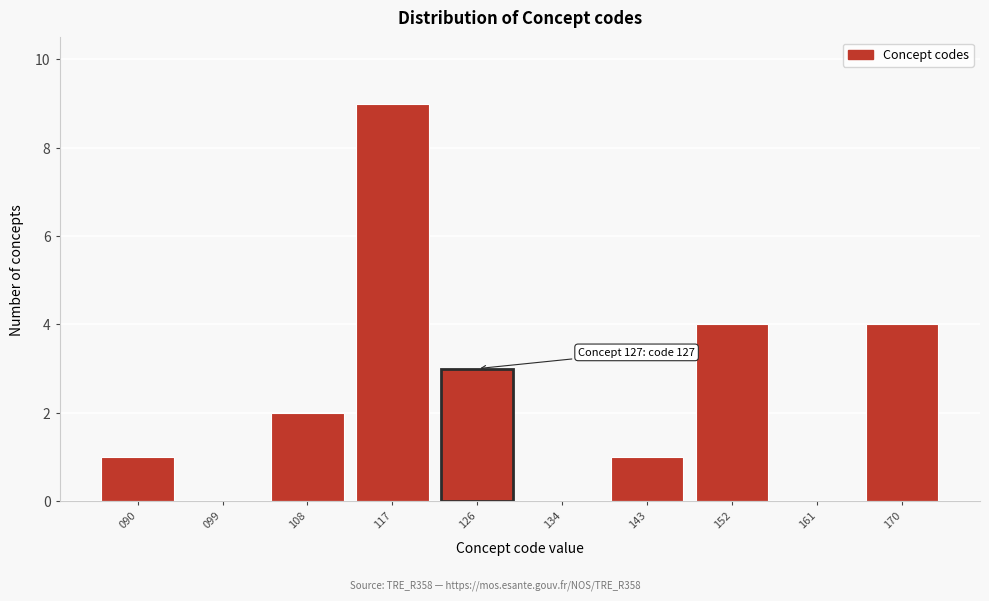

Over which range of the x-axis is the bar tallest?

112.7 to 121.6